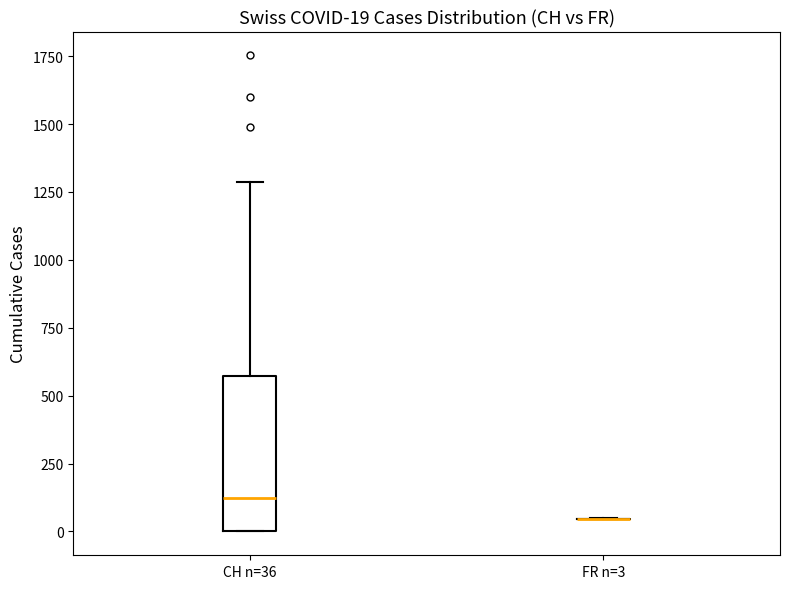

Which box is the tallest, from its lower edge to its upper edge?

CH n=36